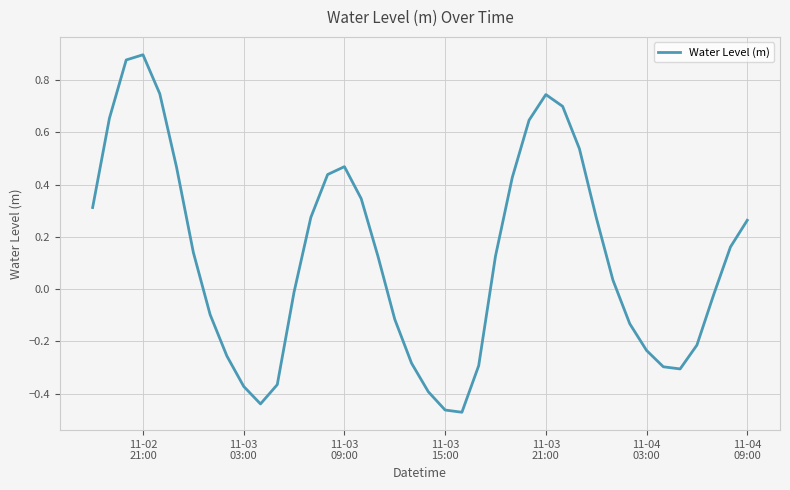

What is the difference between the maximum and minimum values?

1.4